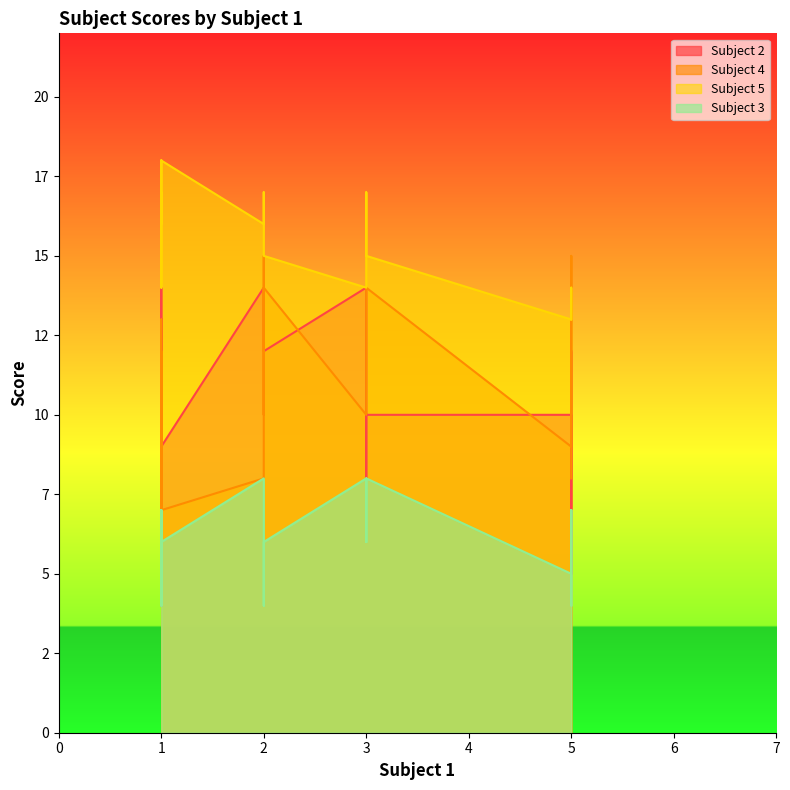

Rank the series at 6 from highest to lowest value.

Subject 5, Subject 2, Subject 4, Subject 3